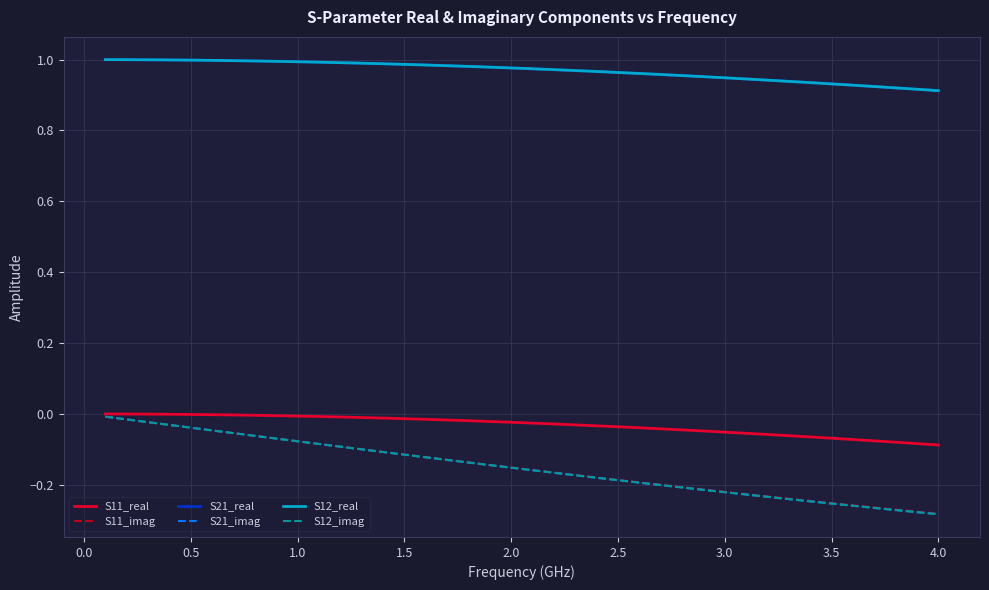

Which series has the widest spread of values?

S21_imag